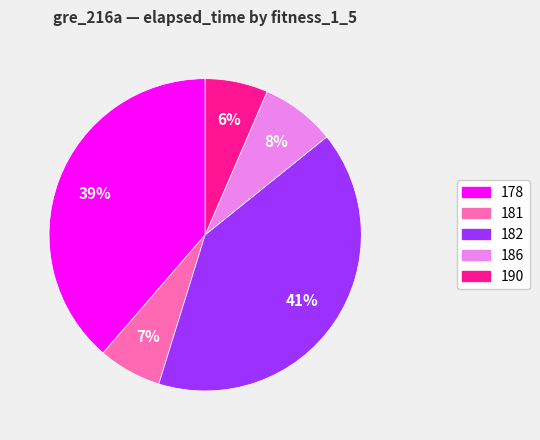

What is the largest slice in the pie chart?

182